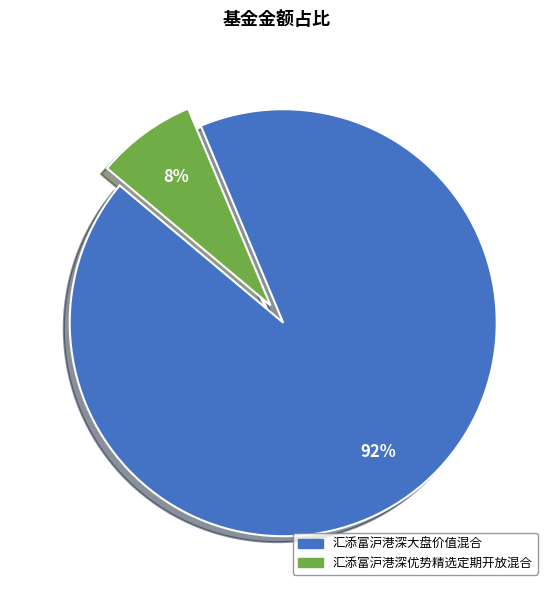

Which slice is the largest?

汇添富沪港深大盘价值混合